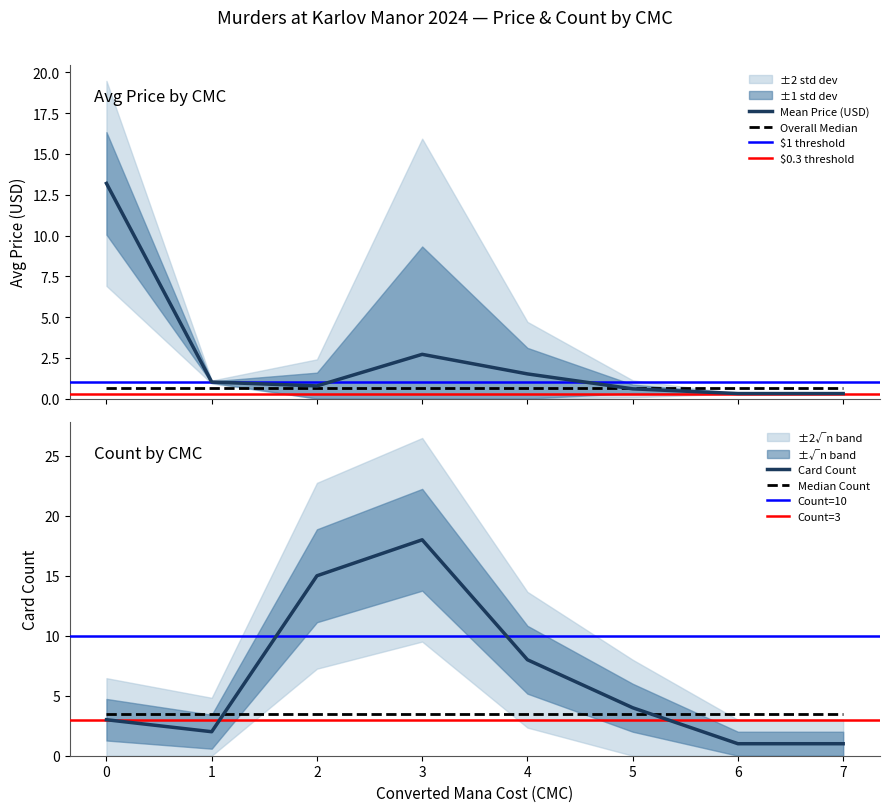

True or false: avg_price_outer_lower and avg_price_lower intersect in this chart.

False